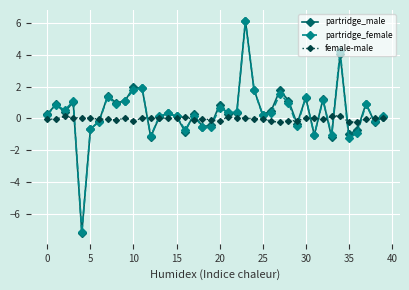

Which series has the widest spread of values?

partridge_male